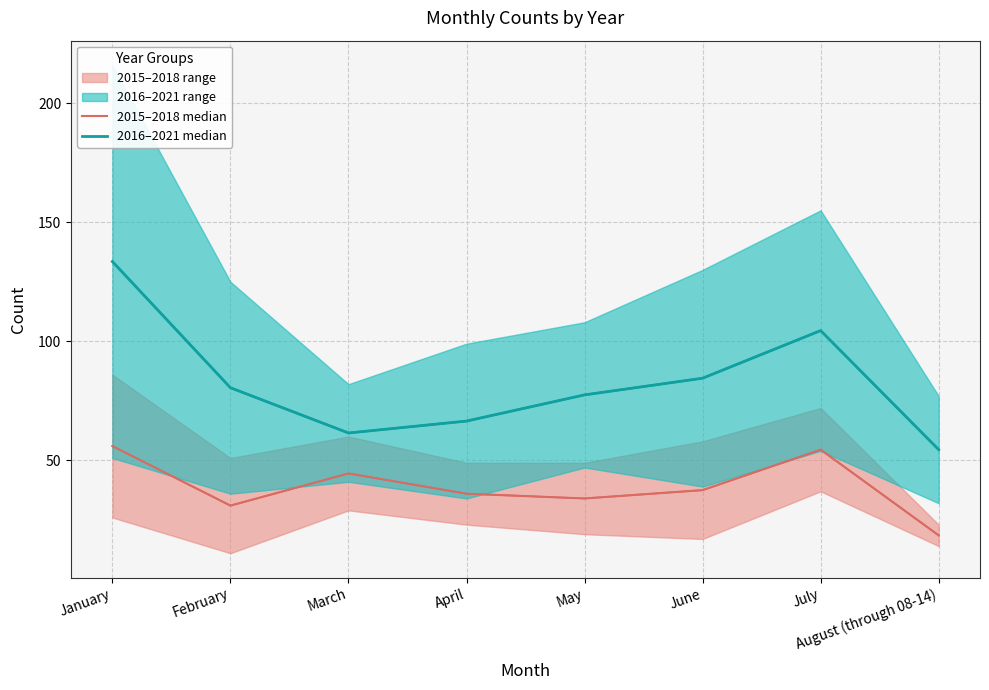

At how many categories does at least one series exceed 39?

8